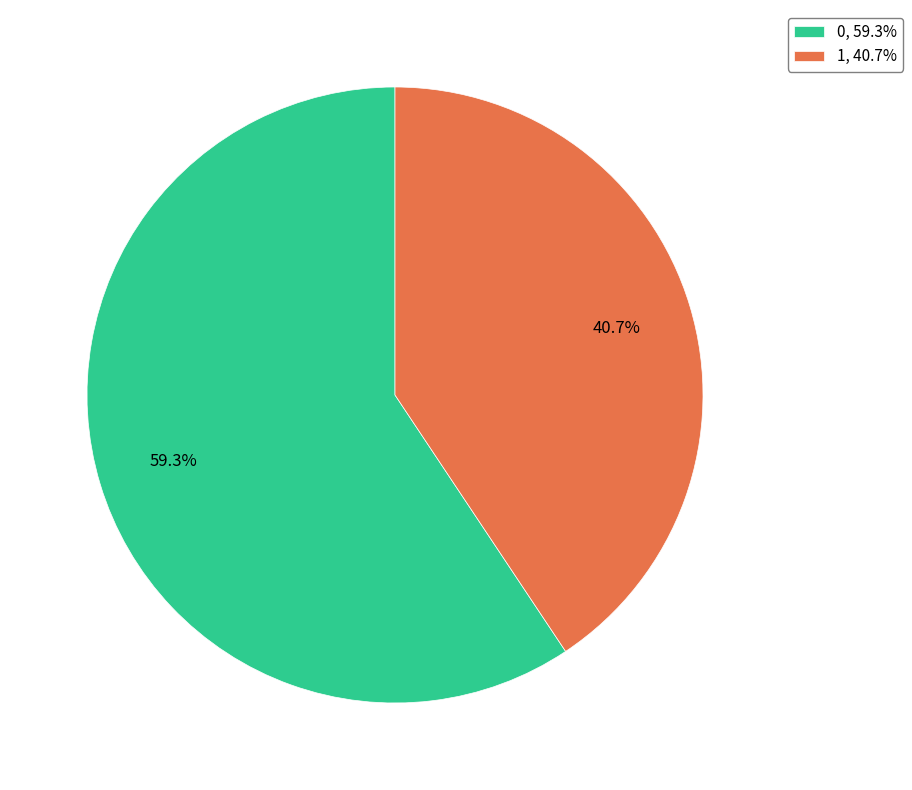

How many segments does this pie chart have?

2